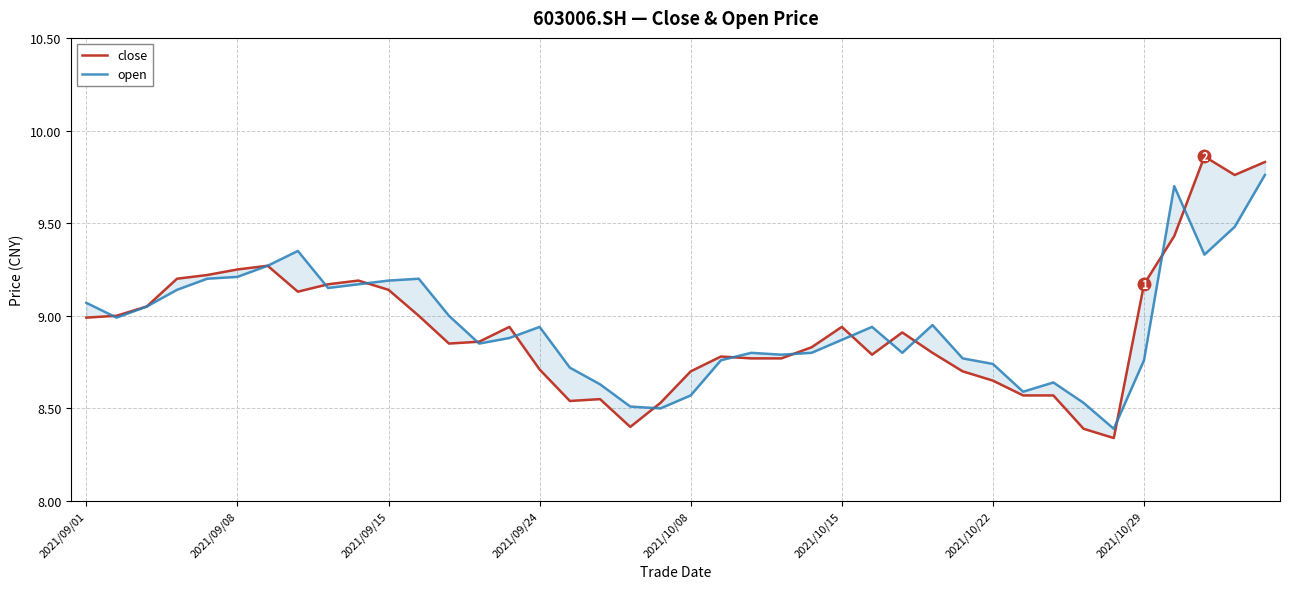

Does the chart display data point markers on the line(s)?

No